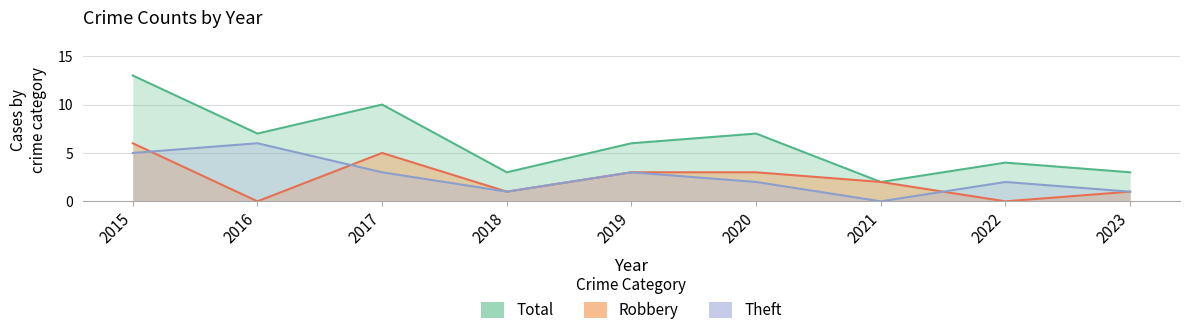

Which category has the highest value across all series?

2015